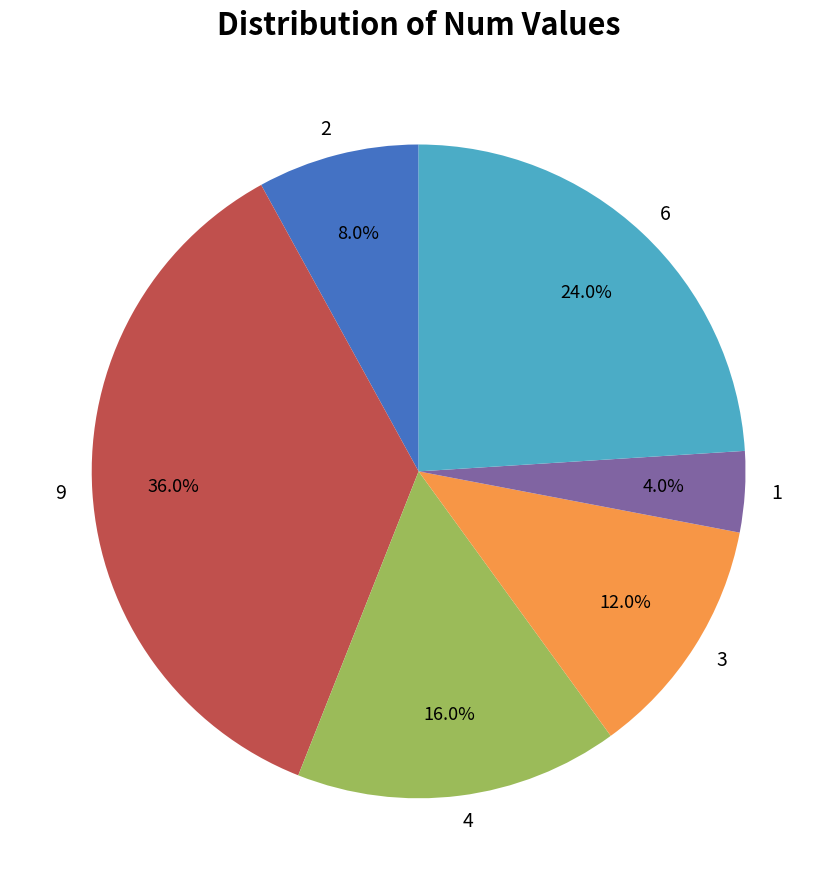

Do 2 and 3 together represent more than half of the pie?

No